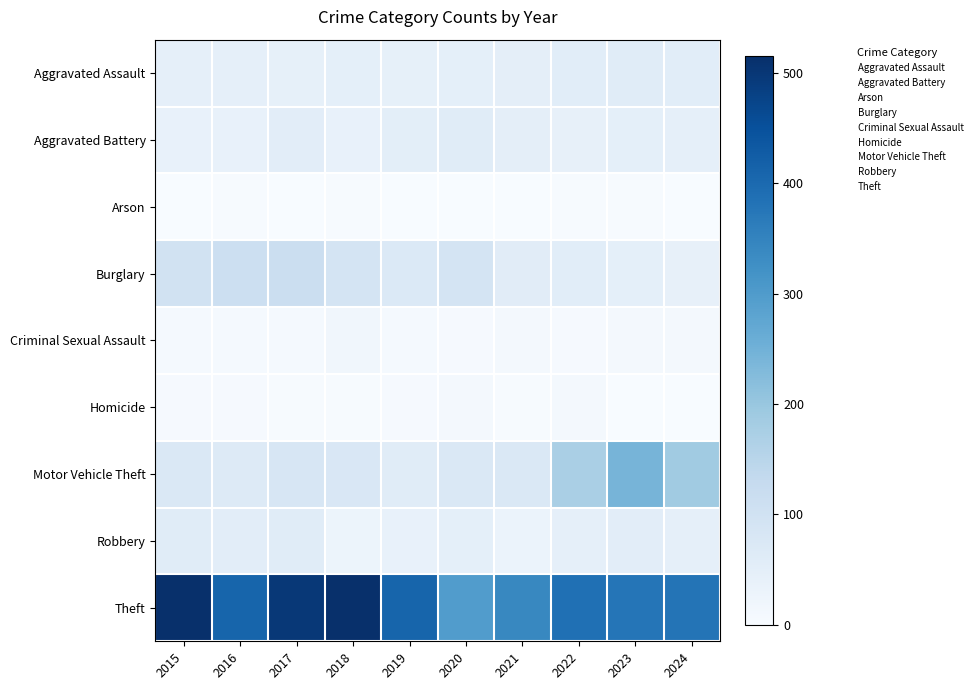

Which series has the widest spread of values?

Theft